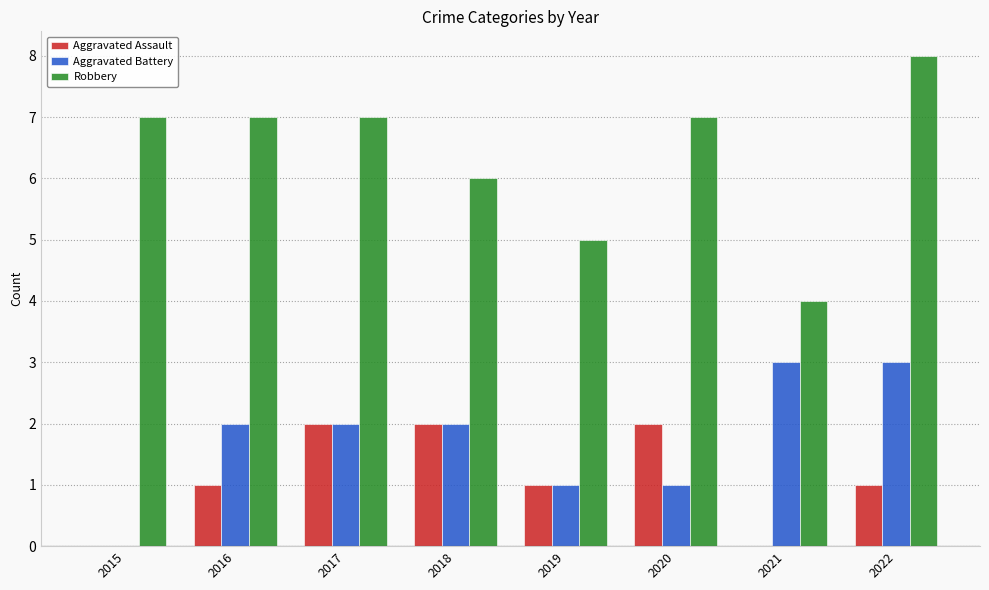

Which category has the highest value across all series?

2022